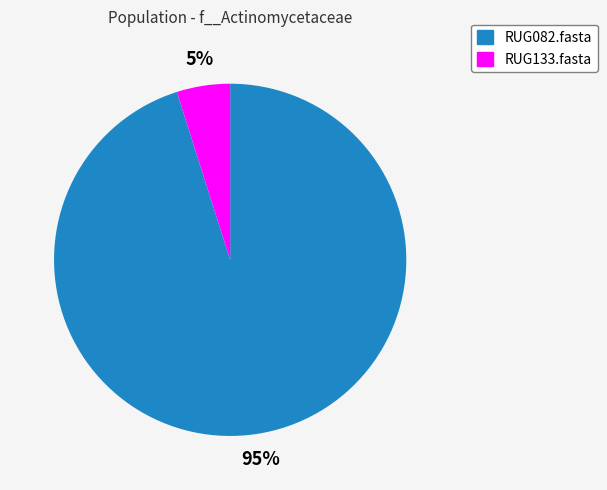

True or false: RUG133.fasta accounts for 5% of the total.

True